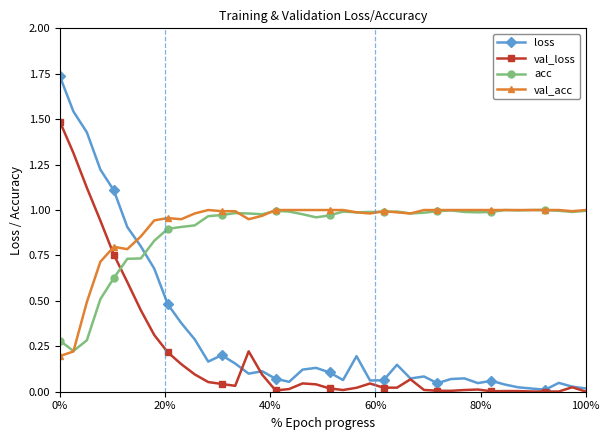

True or false: val_loss has more than 1 points higher than both neighbors.

True